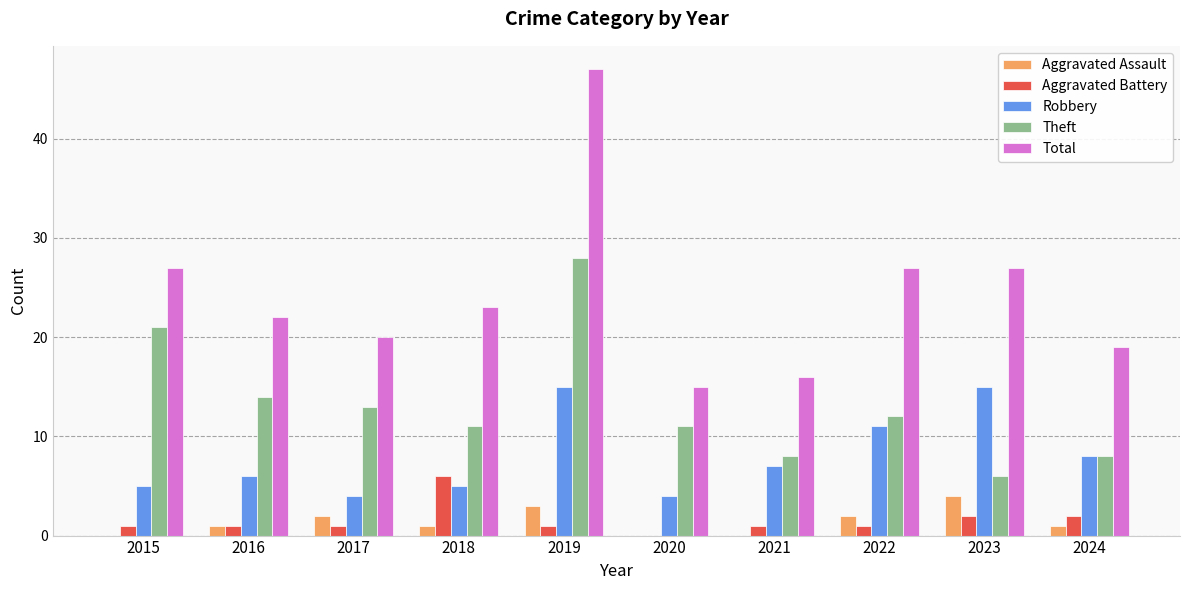

How many groups of bars are there?

10